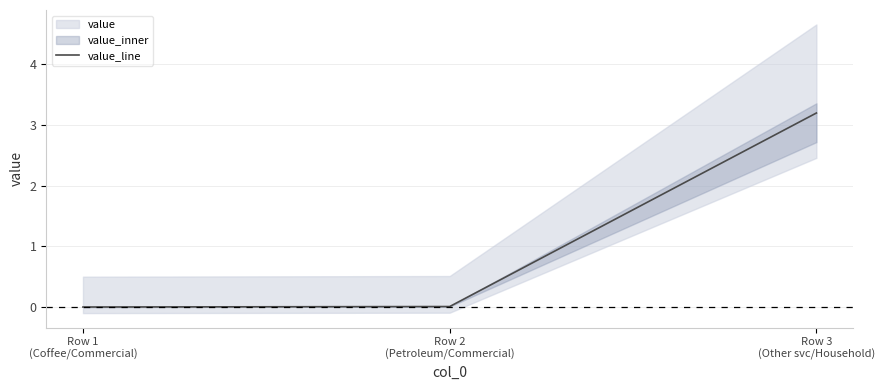

Between Row 2
(Petroleum/Commercial) and Row 1
(Coffee/Commercial), which is larger?

Row 2
(Petroleum/Commercial)